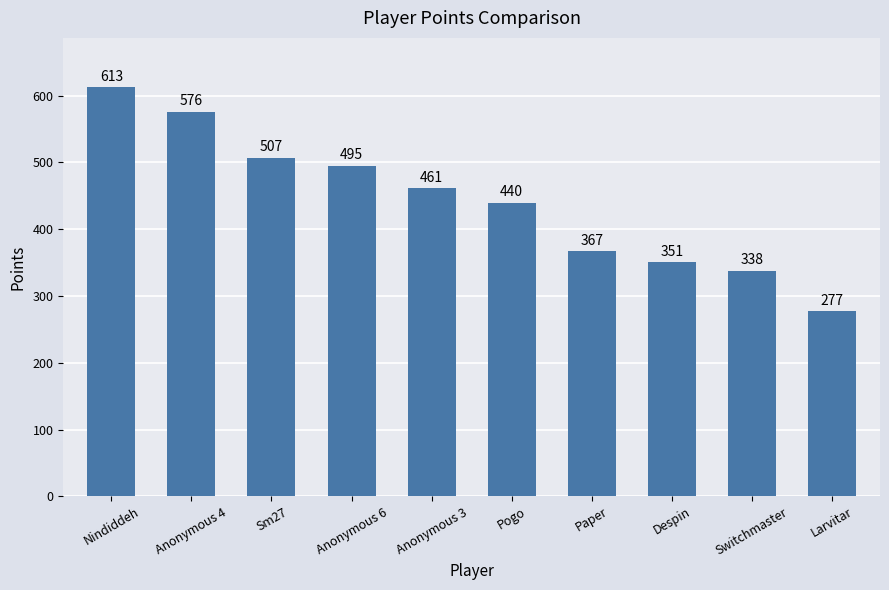

How many data points does each series have?

10